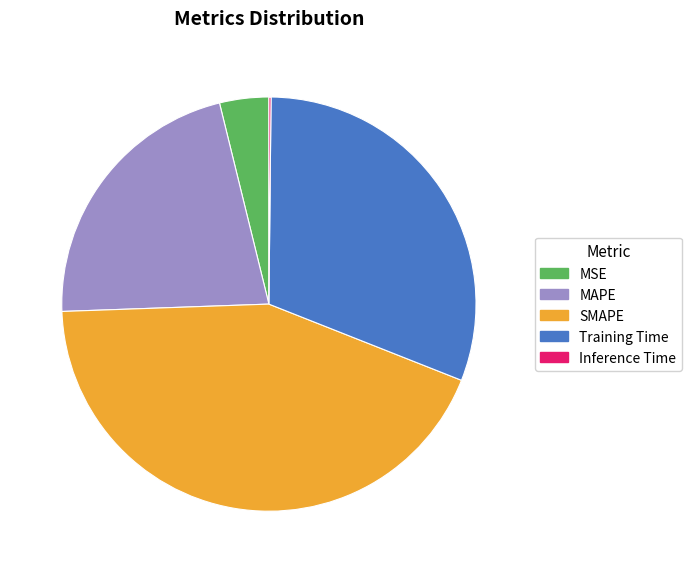

The Training Time slice represents 21% of the pie. True or false?

False